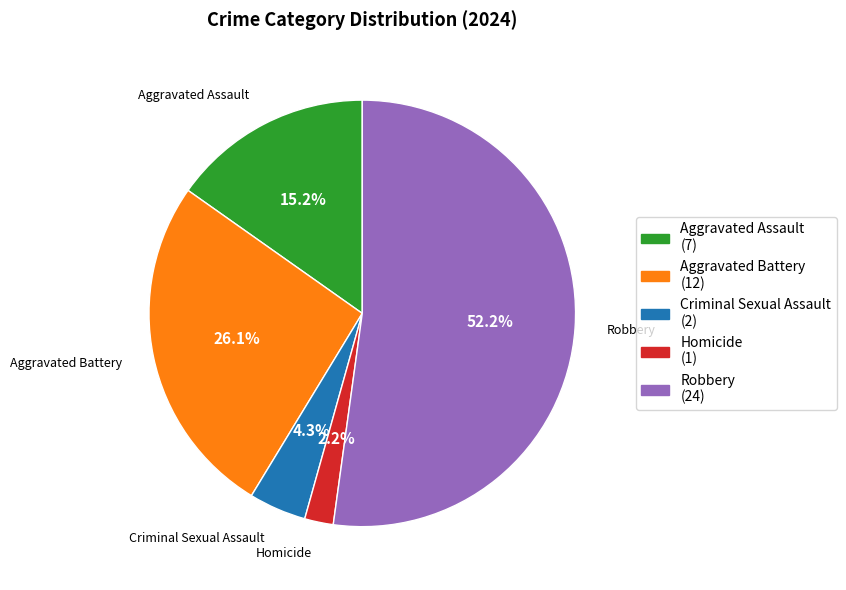

What percentage is the Aggravated Battery slice, to the nearest percent?

26%